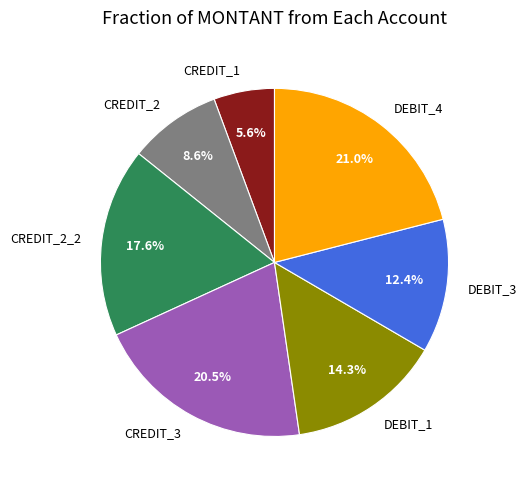

Count the number of slices in the pie.

7